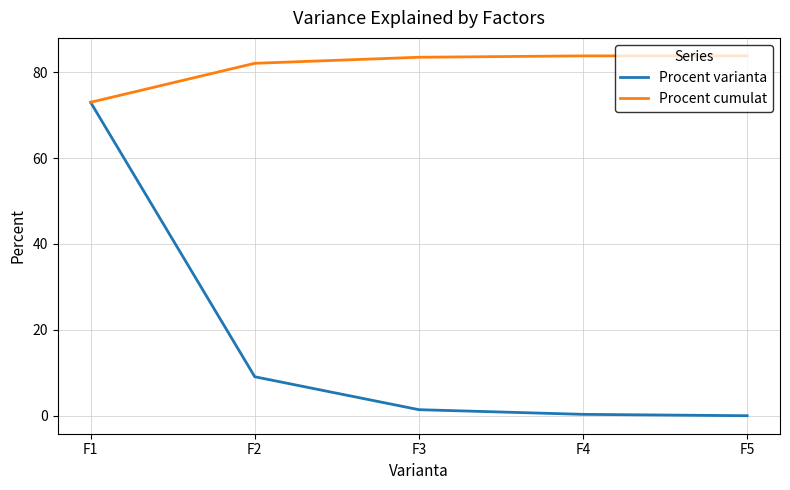

At which category is the sum across all series the highest?

F1